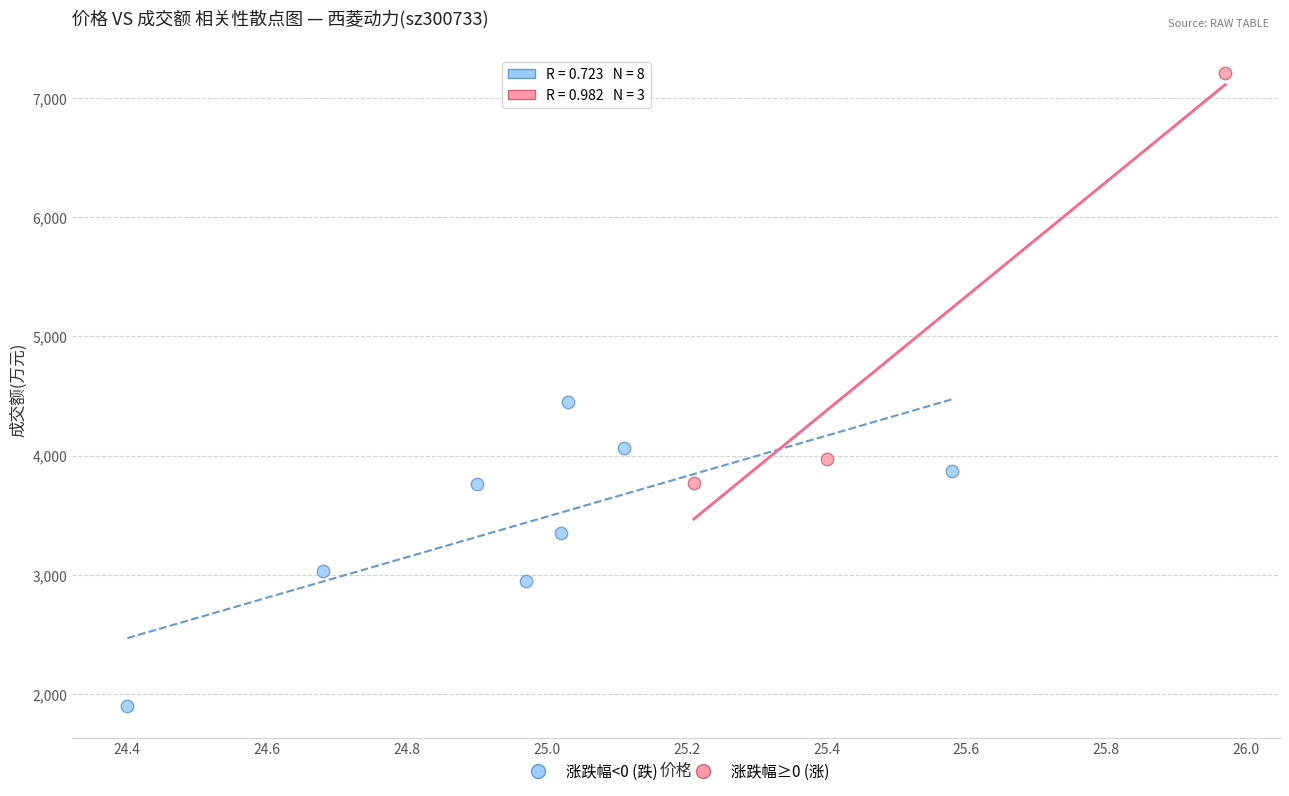

Which series contains the highest Y value?

涨跌幅≥0 (涨)